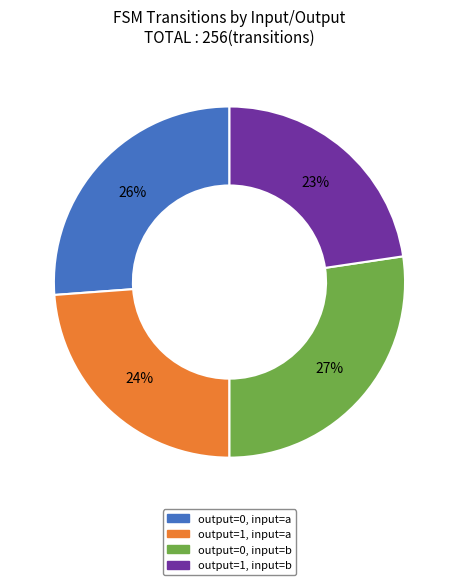

Is there a majority slice in this chart?

No